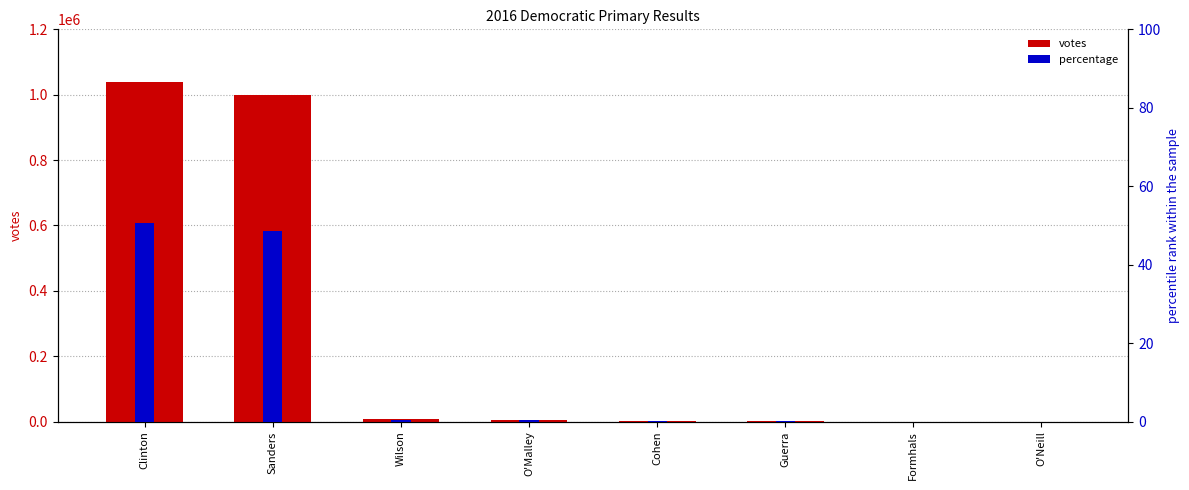

What is the sum of the percentage values at O'Neill and Clinton?

50.6